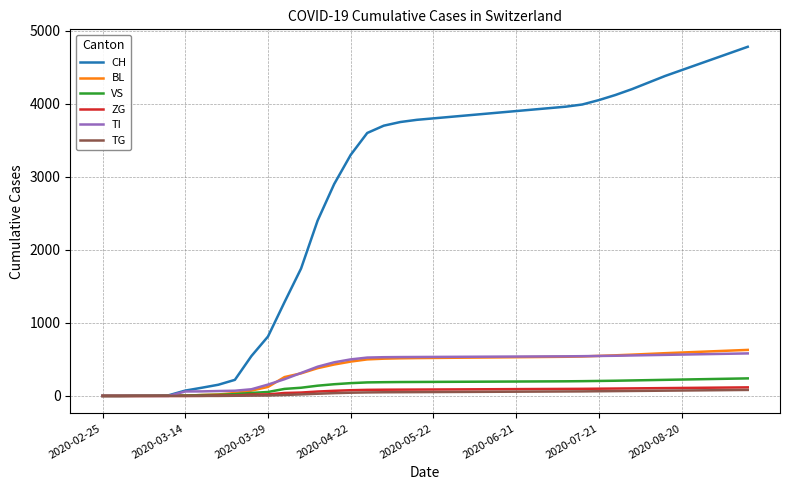

Reading left to right, what are all the values shown in this chart?

CH: 0	0	2	3	9	73	112	153	220	546	813	1284	1744	2400	2900	3300	3600	3700	3750	3780	3800	3820	3840	3860	3880	3900	3920	3940	3960	3990	4050	4120	4200	4290	4380	4460	4540	4620	4700	4780
BL: 0	0	0	1	2	2	13	20	40	73	123	258	309	380	430	470	500	510	515	518	520	522	524	526	528	530	532	534	536	540	548	556	565	575	585	594	603	612	621	630
VS: 0	0	2	2	3	6	11	15	24	41	54	96	112	140	160	175	185	188	190	191	192	193	194	195	196	197	198	199	200	202	205	208	212	216	220	224	228	232	236	240
ZG: 0	0	0	0	0	0	1	5	5	18	21	40	46	60	70	78	83	85	86	87	88	89	90	91	92	93	94	95	96	97	99	101	103	105	107	109	111	113	115	117
TI: 0	0	0	0	0	61	62	67	71	91	155	229	314	400	460	500	525	530	532	533	534	535	536	537	538	539	540	541	542	544	547	550	554	558	562	566	570	574	578	582
TG: 0	0	0	0	0	0	0	0	2	4	6	13	21	30	38	44	48	50	51	52	53	54	55	56	57	58	59	60	61	62	64	66	68	70	72	74	76	78	80	82